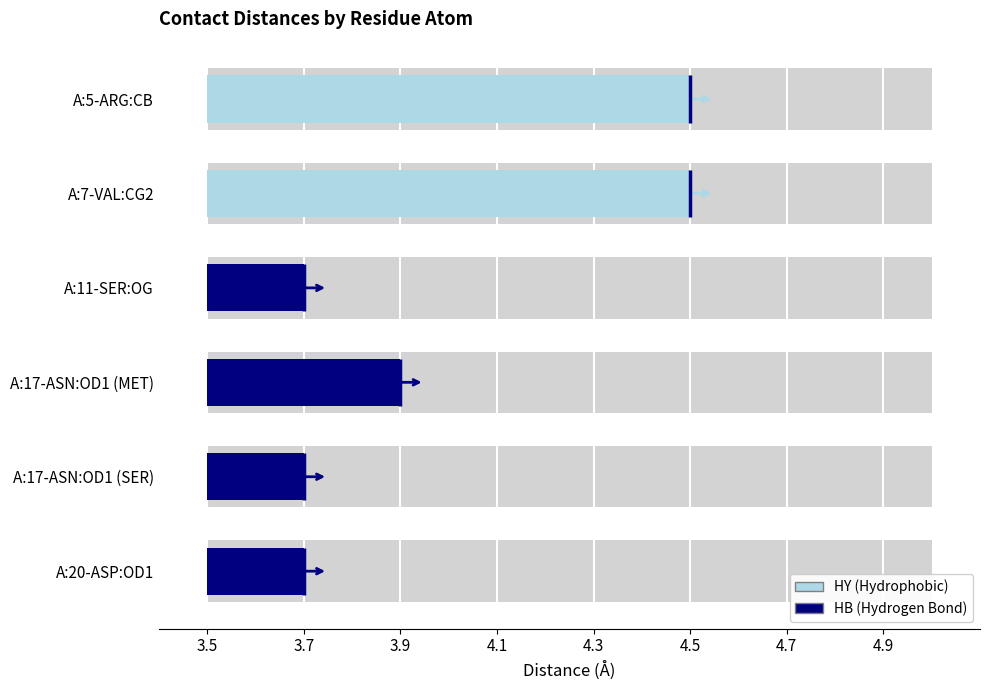

Reading left to right, what are all the values shown in this chart?

4.5	4.5	3.7	3.9	3.7	3.7